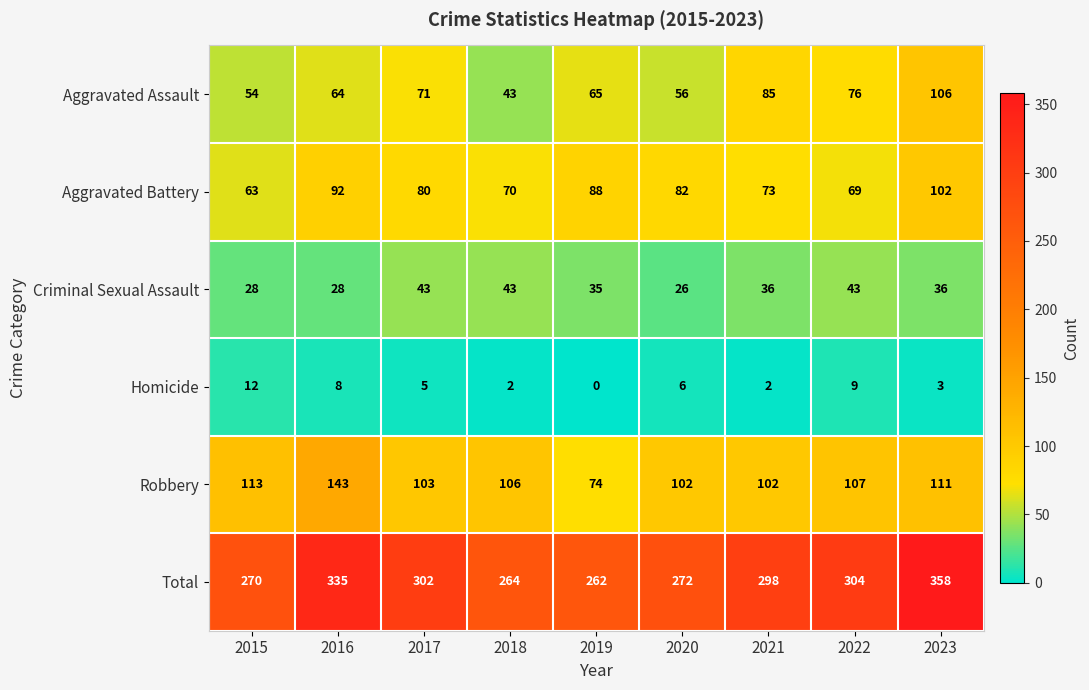

At which label does Homicide first exceed 5?

2015